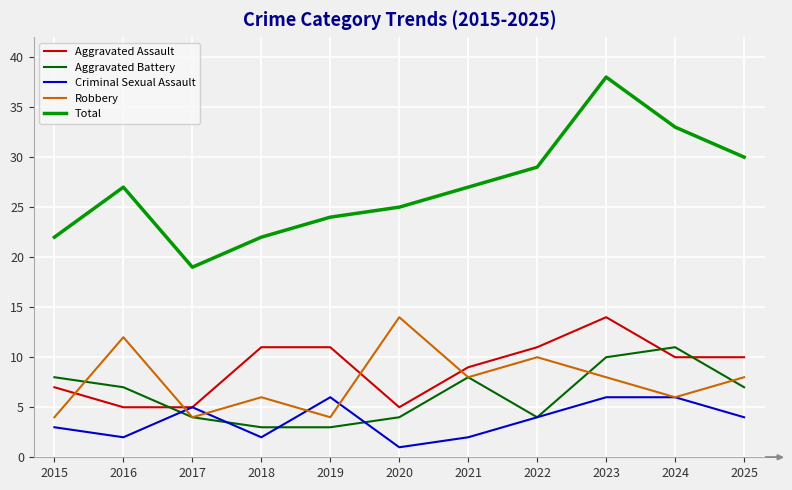

How many Robbery values are between 4 and 10?

9